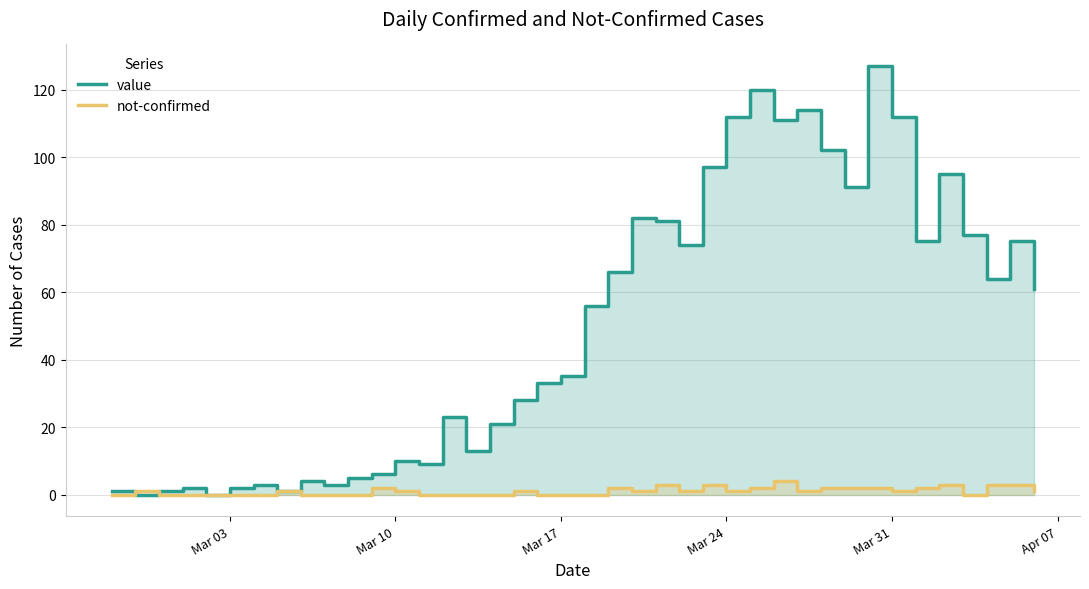

How many values in value are above zero?

38